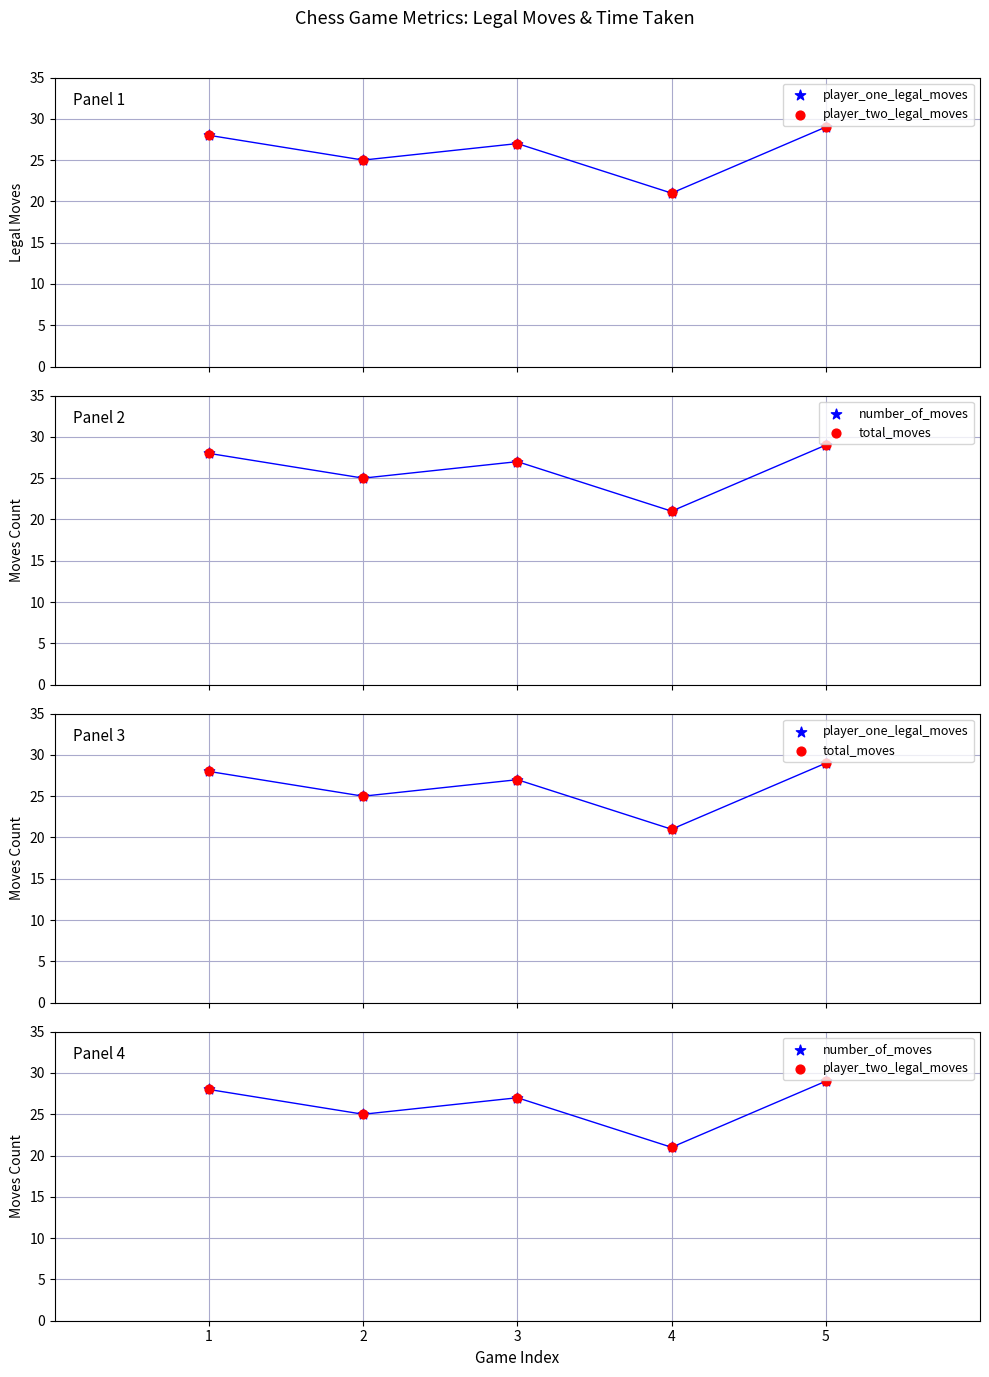

Which series reaches the minimum Y coordinate?

player_one_legal_moves